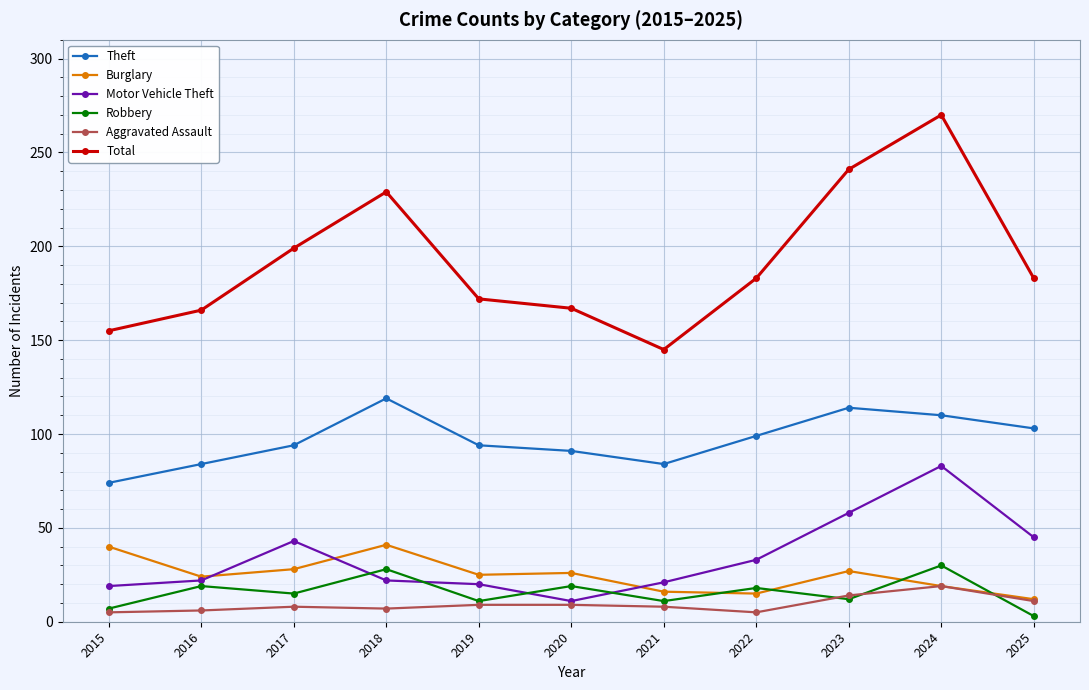

At which category is the sum across all series the highest?

2024